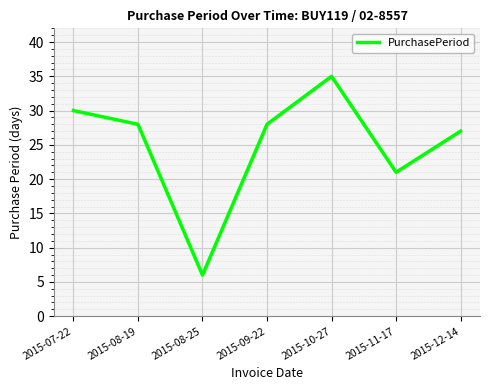

What position from the left is 2015-08-25?

3